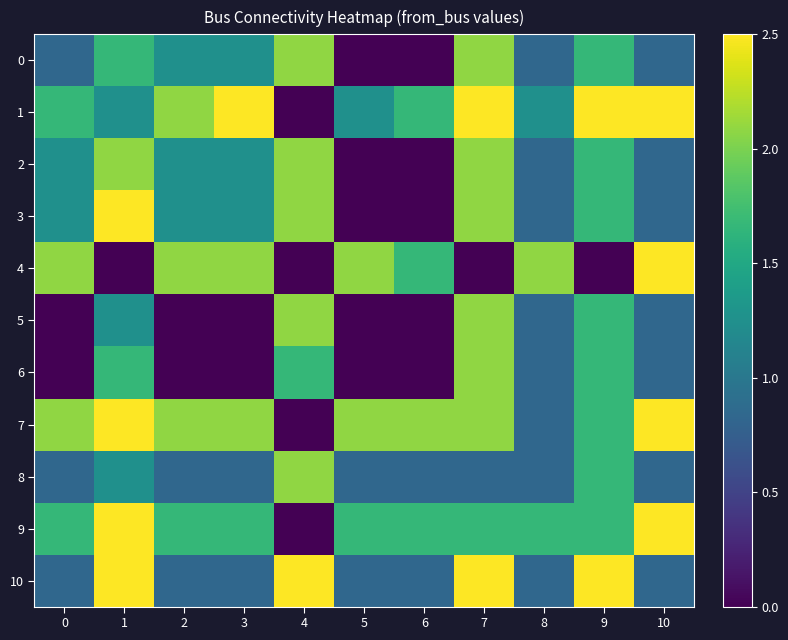

What is the maximum value shown in the chart?

2.5